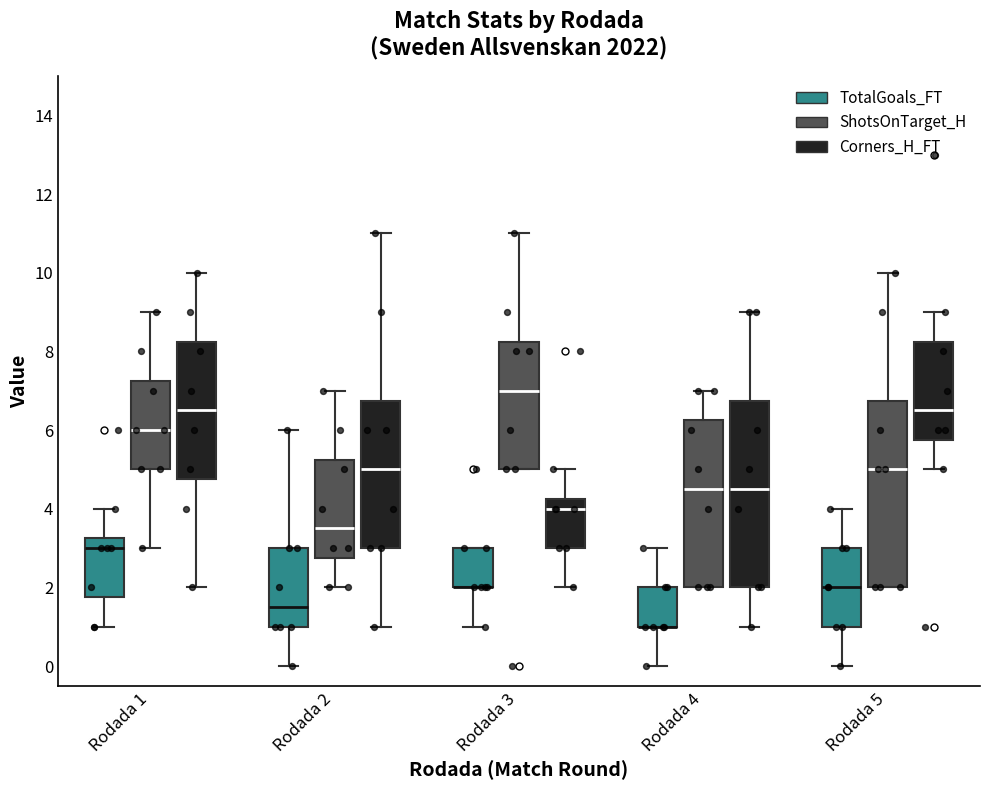

Reading left to right, read every box against the y-axis: the position of its median line, the range the box covers, and the ends of its whiskers. The values are not printed on the chart, so give them approximately, as read against the axis.

Rodada 1 (TotalGoals_FT): median 3.0, box 1.8 to 3.2, whiskers 1.0 to 4.0
Rodada 1 (ShotsOnTarget_H): median 6.0, box 5.0 to 7.2, whiskers 3.0 to 9.0
Rodada 1 (Corners_H_FT): median 6.6, box 4.8 to 8.2, whiskers 2.0 to 10.0
Rodada 2 (TotalGoals_FT): median 1.6, box 1.0 to 3.0, whiskers 0.0 to 6.0
Rodada 2 (ShotsOnTarget_H): median 3.6, box 2.8 to 5.2, whiskers 2.0 to 7.0
Rodada 2 (Corners_H_FT): median 5.0, box 3.0 to 6.8, whiskers 1.0 to 11.0
Rodada 3 (TotalGoals_FT): median 2.0 (drawn on the box's lower edge), box 2.0 to 3.0, whiskers 1.0 to 3.0
Rodada 3 (ShotsOnTarget_H): median 7.0, box 5.0 to 8.2, whiskers 5.0 to 11.0
Rodada 3 (Corners_H_FT): median 4.0, box 3.0 to 4.2, whiskers 2.0 to 5.0
Rodada 4 (TotalGoals_FT): median 1.0 (drawn on the box's lower edge), box 1.0 to 2.0, whiskers 0.0 to 3.0
Rodada 4 (ShotsOnTarget_H): median 4.6, box 2.0 to 6.2, whiskers 2.0 to 7.0
Rodada 4 (Corners_H_FT): median 4.6, box 2.0 to 6.8, whiskers 1.0 to 9.0
Rodada 5 (TotalGoals_FT): median 2.0, box 1.0 to 3.0, whiskers 0.0 to 4.0
Rodada 5 (ShotsOnTarget_H): median 5.0, box 2.0 to 6.8, whiskers 2.0 to 10.0
Rodada 5 (Corners_H_FT): median 6.6, box 5.8 to 8.2, whiskers 5.0 to 9.0